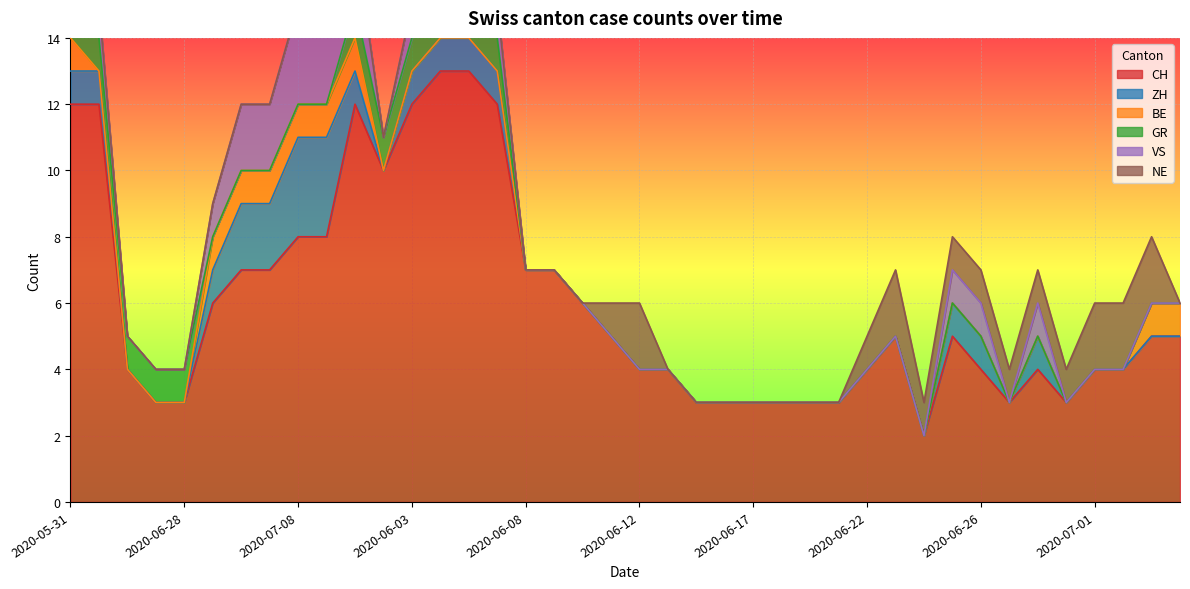

How many lines are shown in the chart?

6